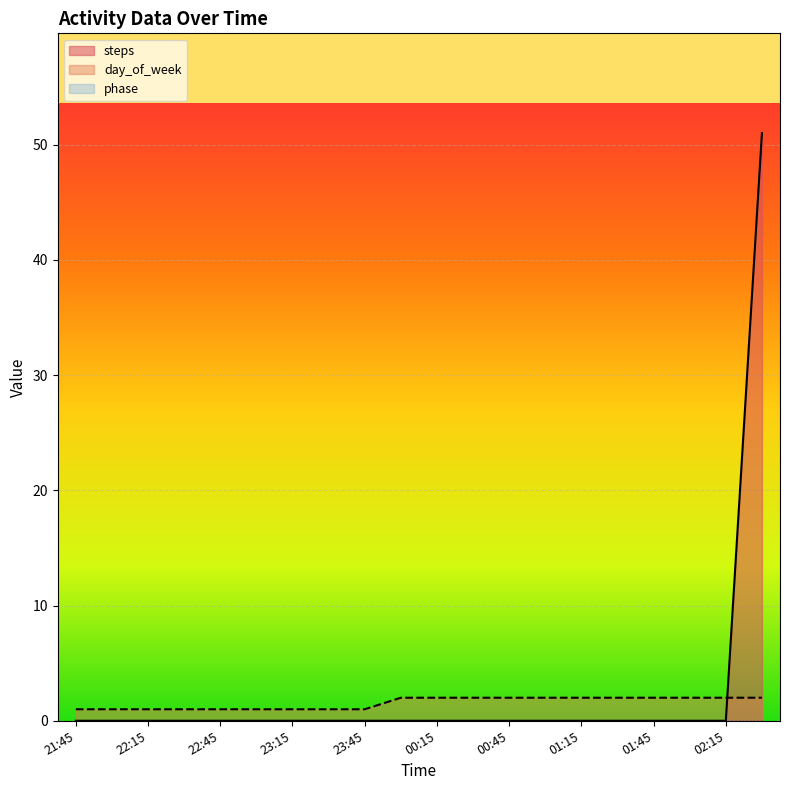

How many intersections are there between steps and day_of_week?

1